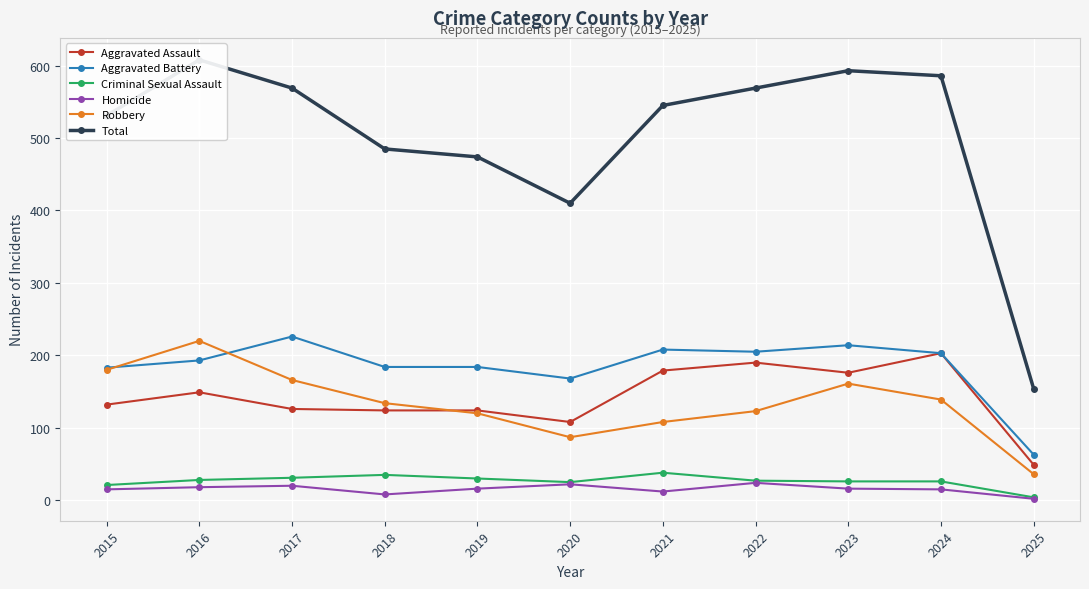

Reading left to right, transcribe all the data shown in this chart.

Aggravated Assault: 132	149	126	124	124	108	179	190	176	203	49
Aggravated Battery: 183	193	226	184	184	168	208	205	214	203	63
Criminal Sexual Assault: 21	28	31	35	30	25	38	27	26	26	4
Homicide: 15	18	20	8	16	22	12	24	16	15	2
Robbery: 180	220	166	134	120	87	108	123	161	139	36
Total: 531	608	569	485	474	410	545	569	593	586	154